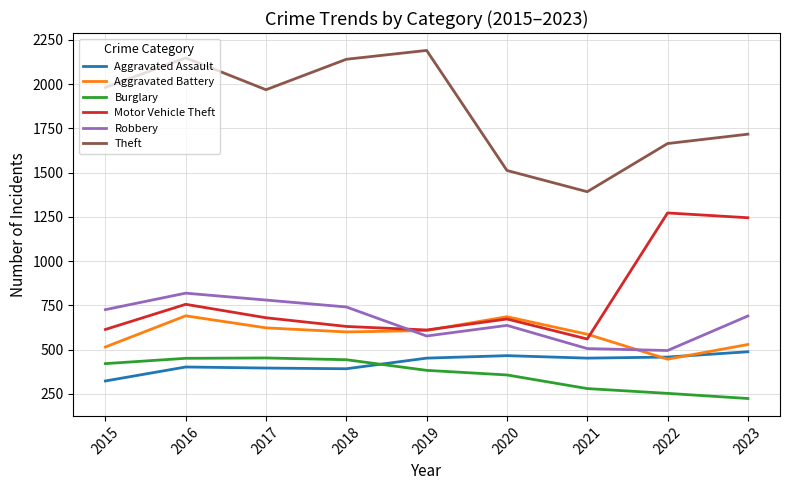

What value does the Aggravated Assault series have at 2016, to the nearest 50?

400